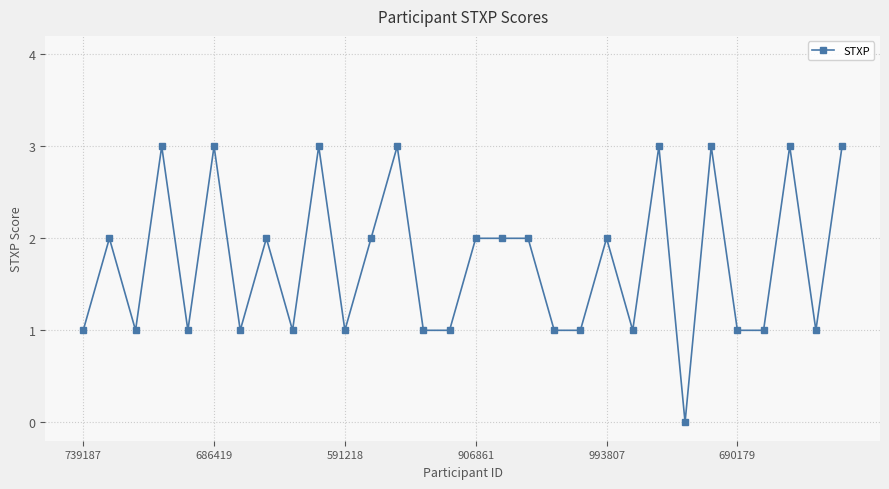

Count the values in the range 1 to 3.

29